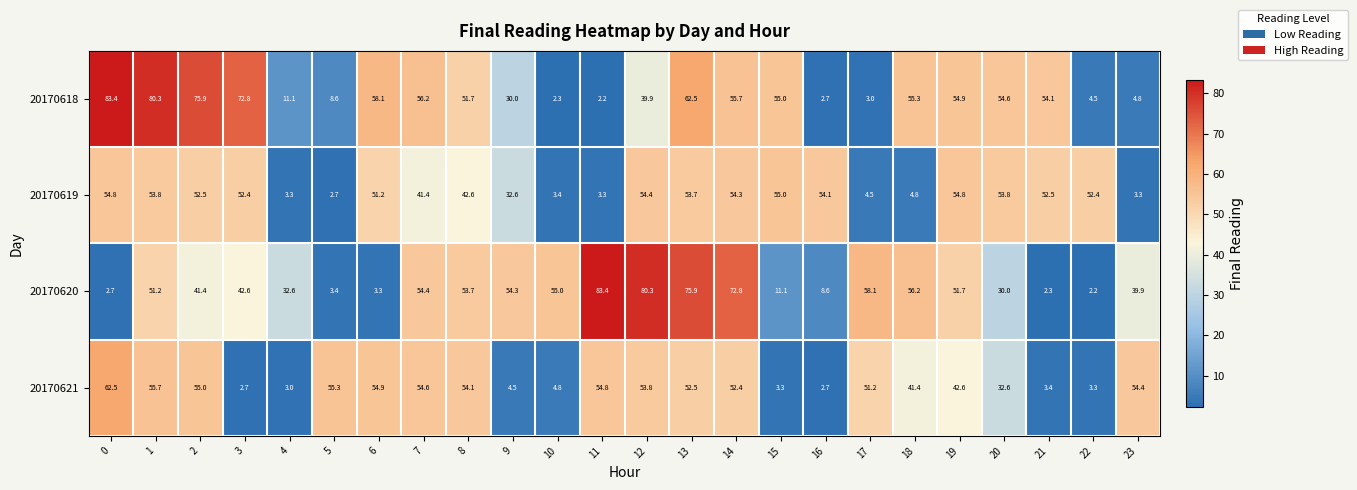

Rank the series at 1 from lowest to highest value.

20170620, 20170619, 20170621, 20170618